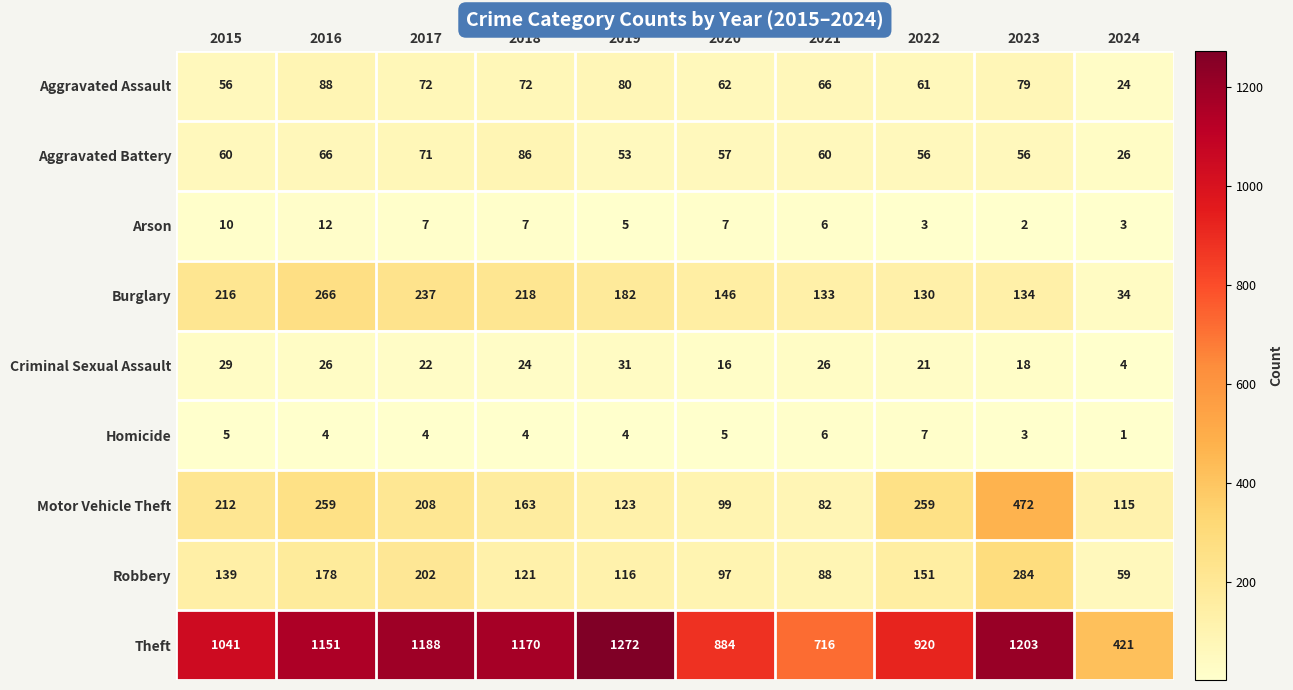

What is the total value across all series at 2016?

2050